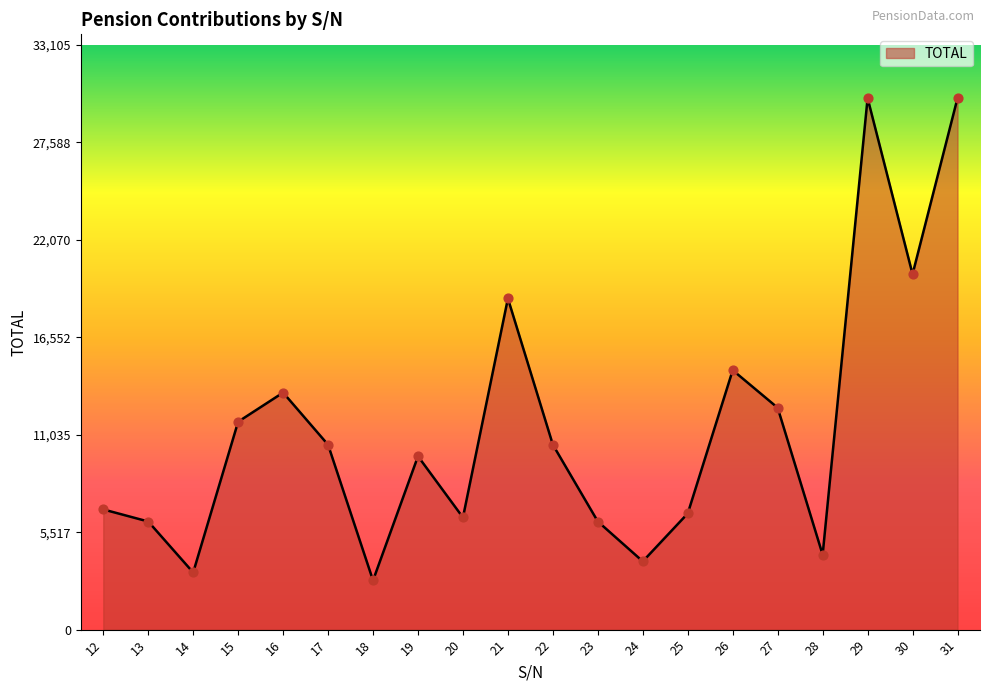

What is the change in value from 15 to 28?

-7529.7